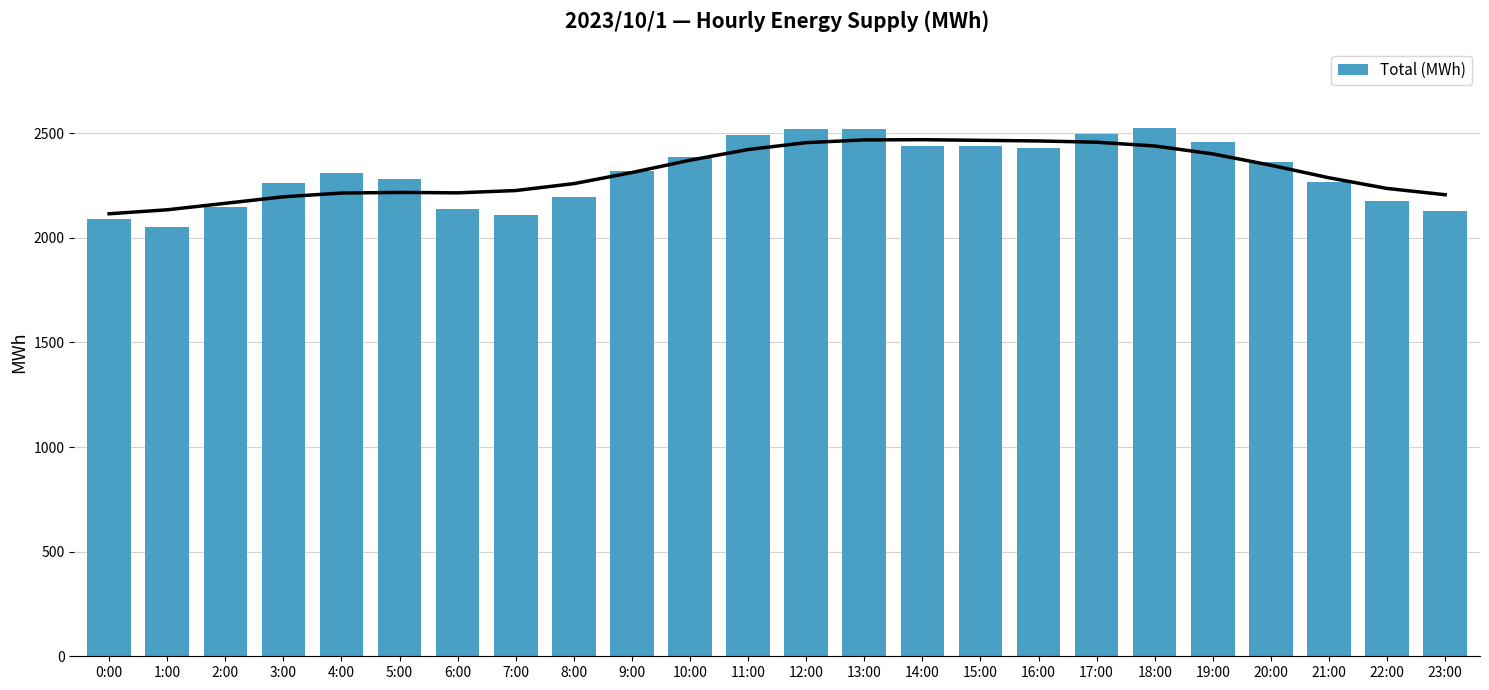

The chart shows a value of 2196 at 8:00. True or false?

True